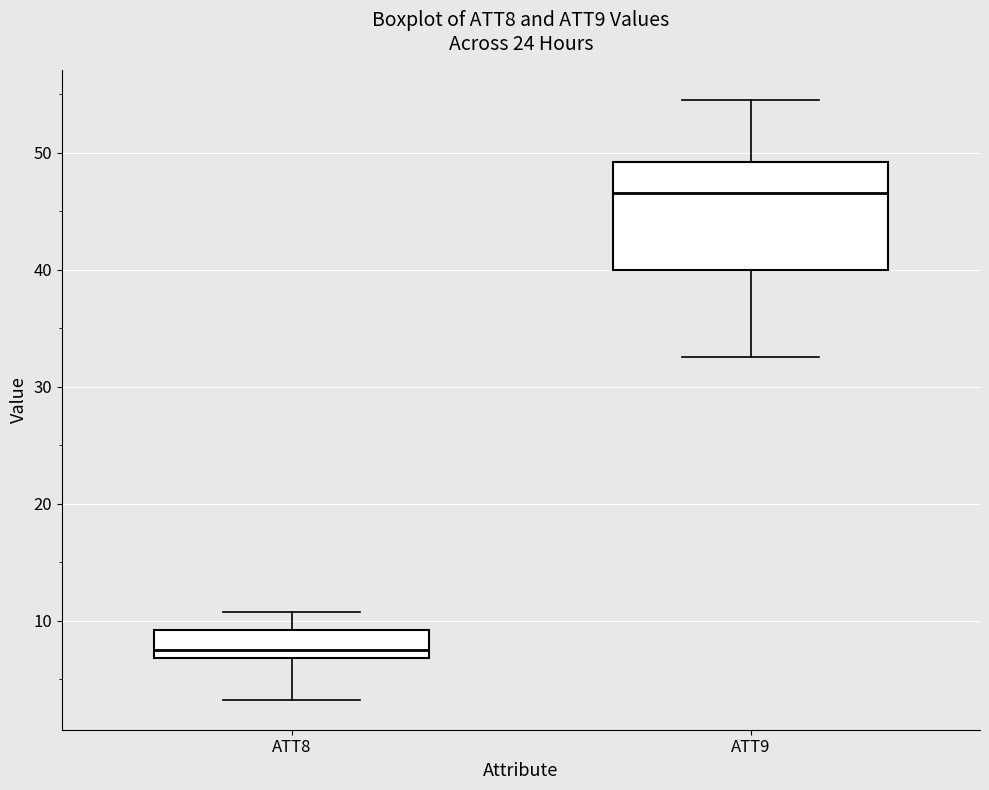

Where does the lower whisker of the box for ATT9 end on the y-axis? The values are not printed on the chart, so give them approximately, as read against the axis.

33